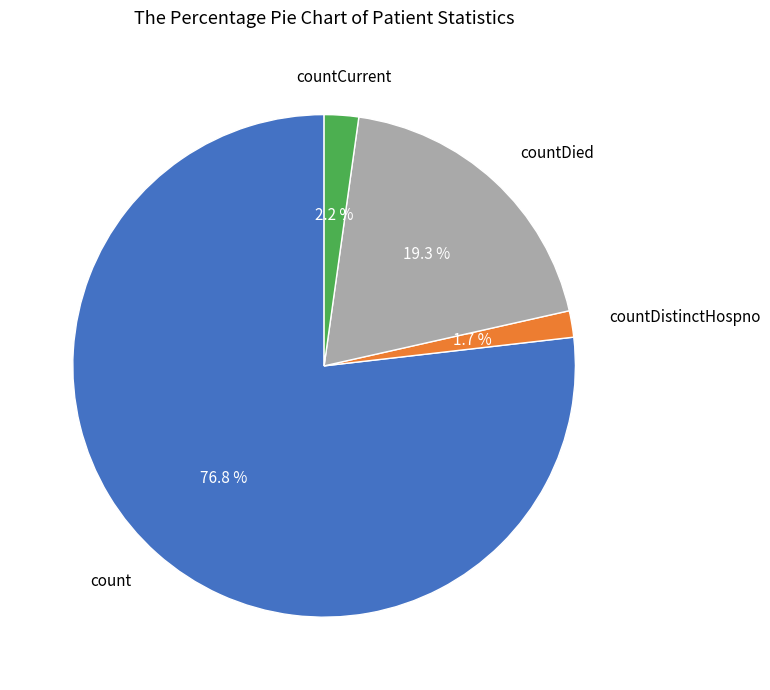

Rank the categories by value from lowest to highest.

countDistinctHospno, countCurrent, countDied, count